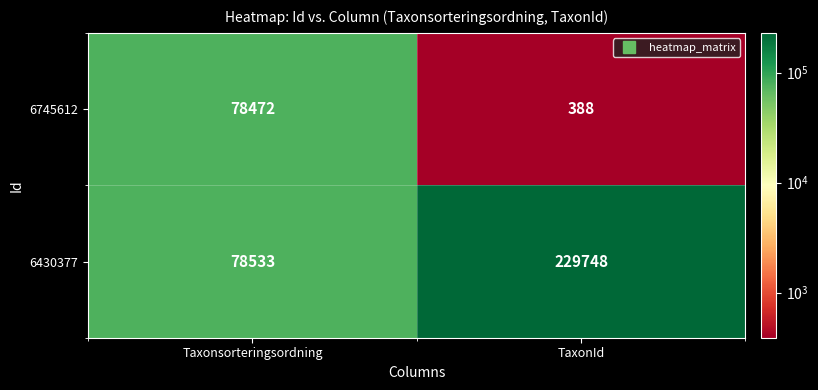

What is the smallest value displayed?

388